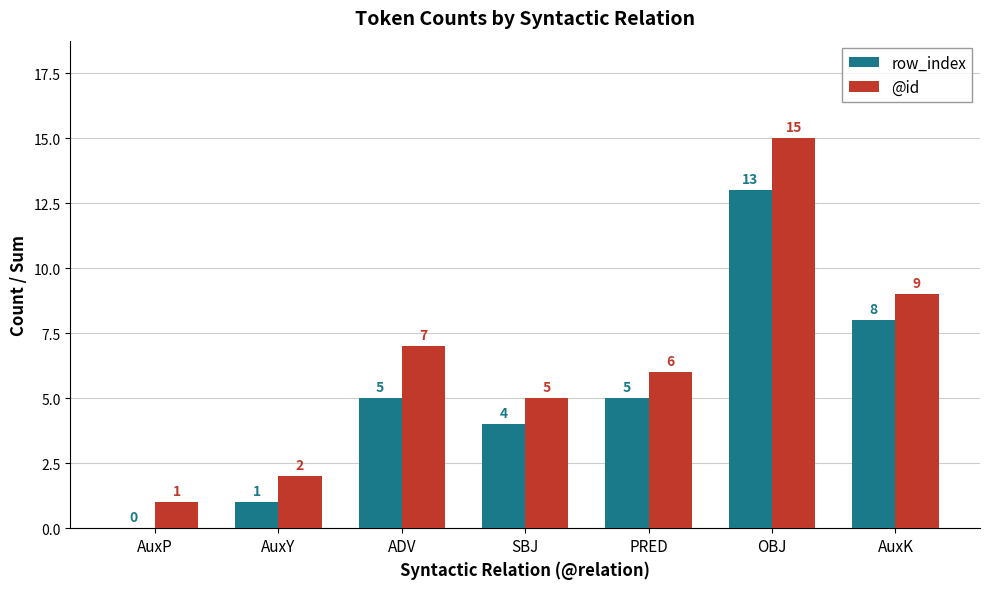

Count the number of data series in this chart.

2